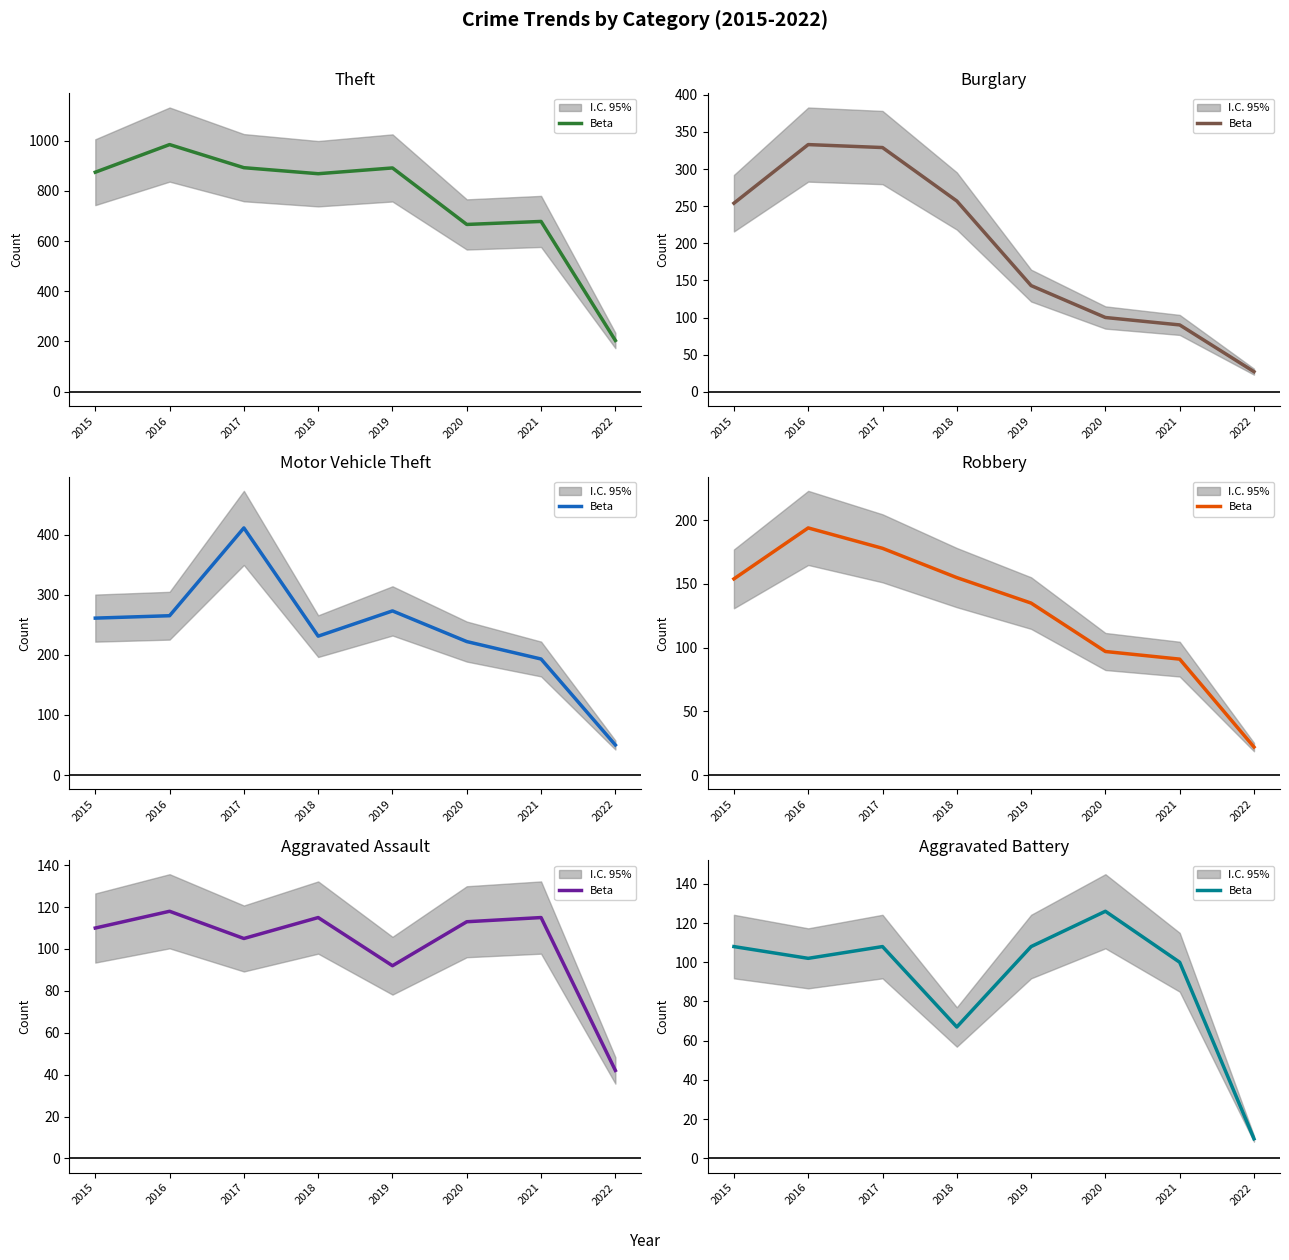

What is the difference between the values at 2021 and 2022?

90